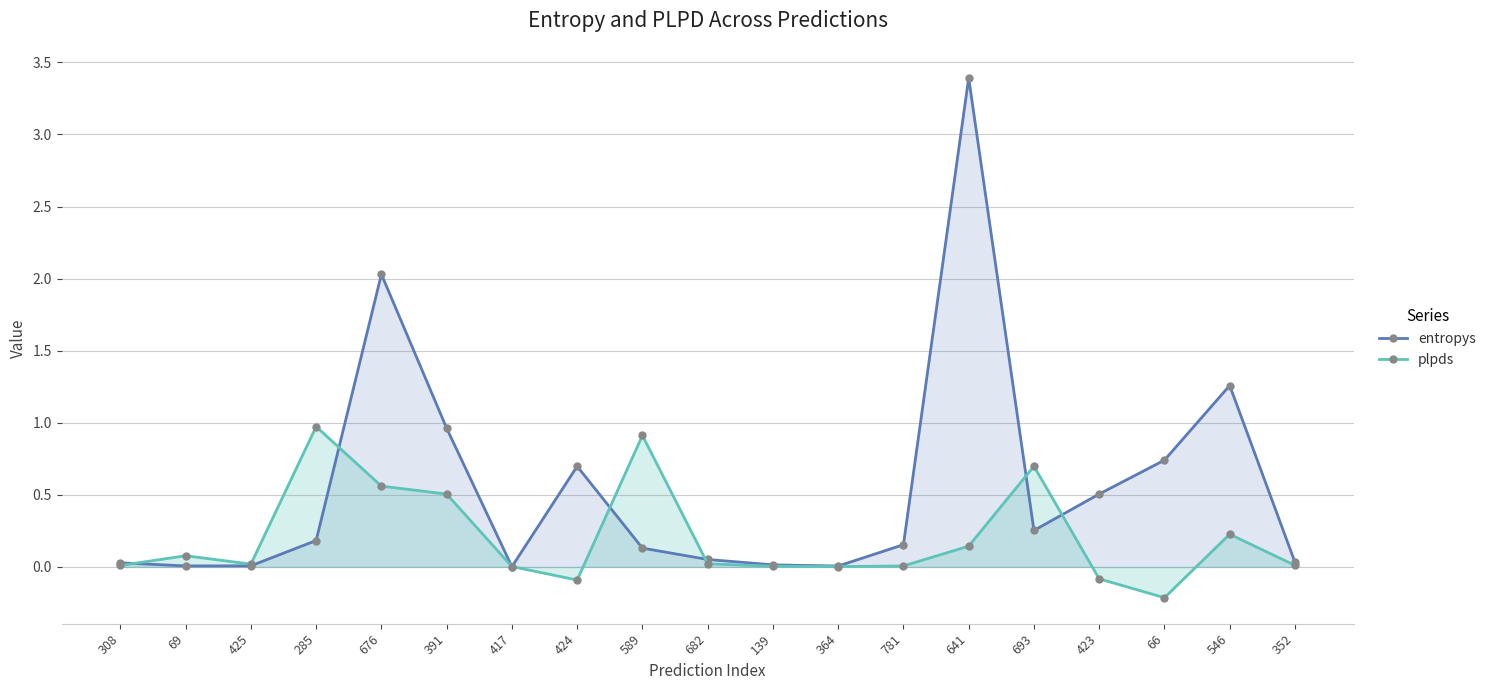

Which series has the largest range (max minus min)?

entropys